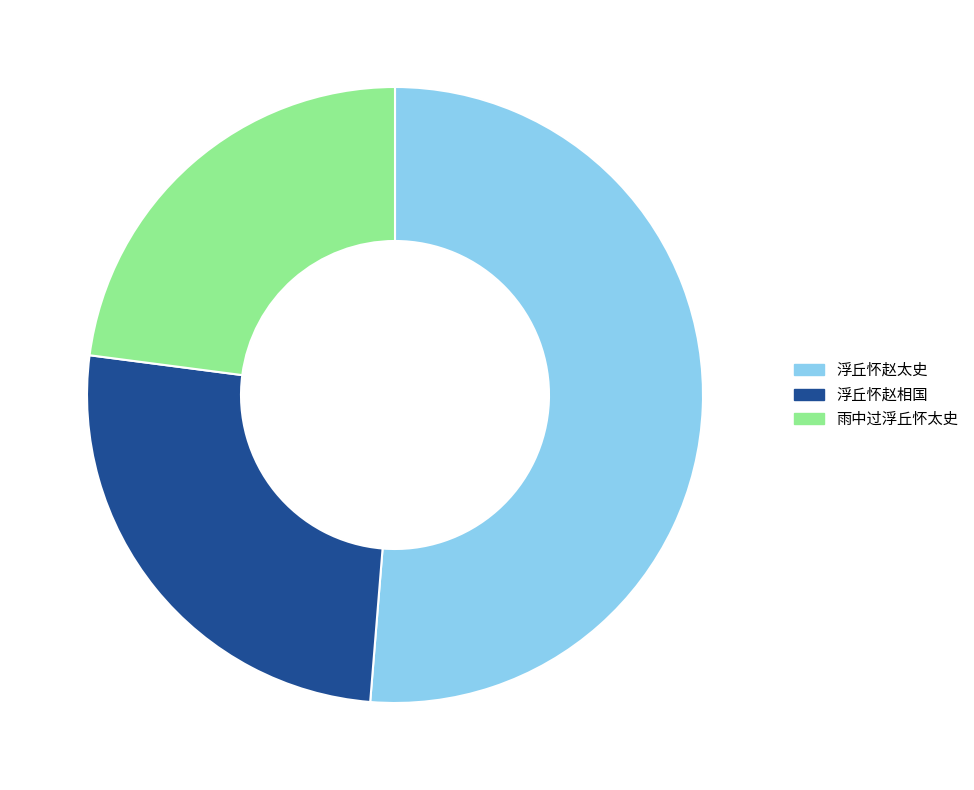

How many segments does this pie chart have?

3